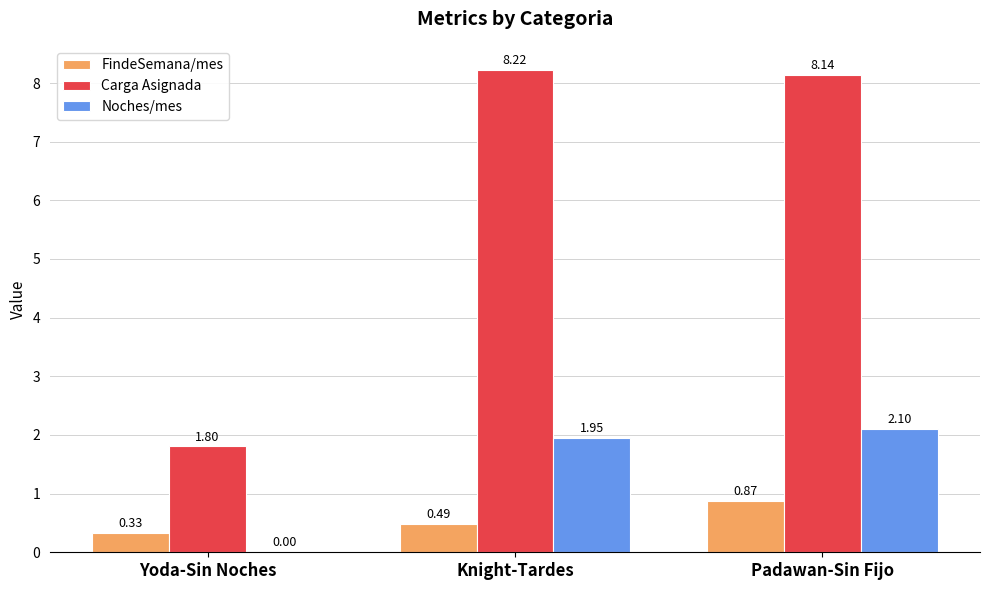

What are all the series names shown in the legend?

FindeSemana/mes, Carga Asignada, Noches/mes